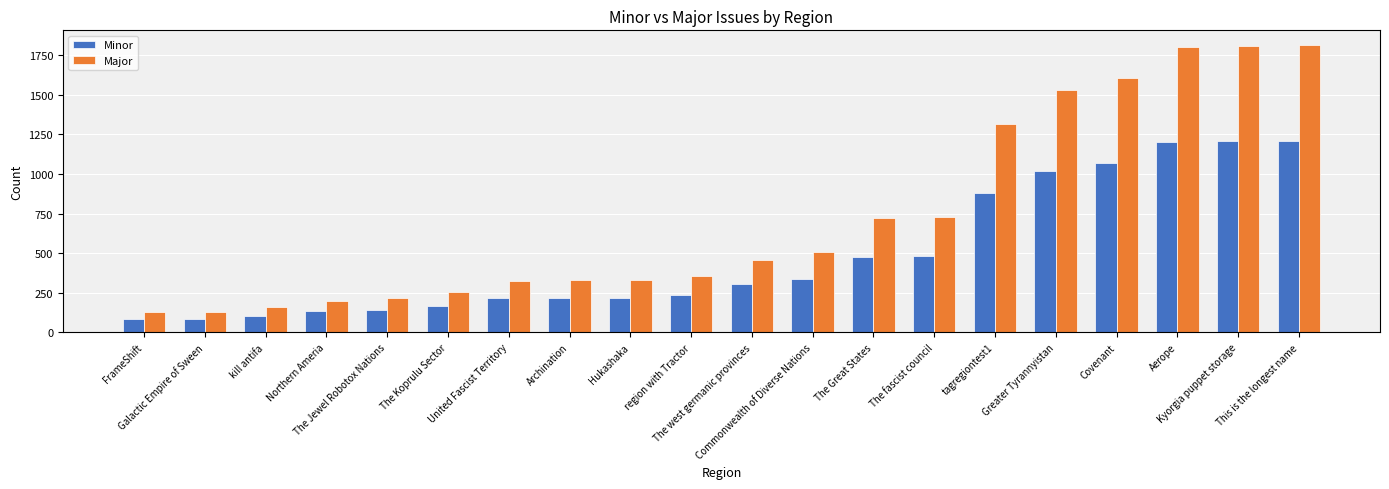

List the series in order of their overall mean, highest first.

Major, Minor